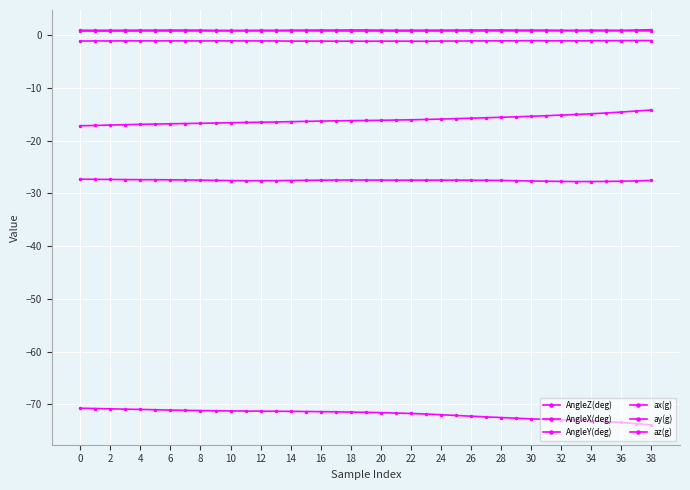

How many data points does each series have?

39